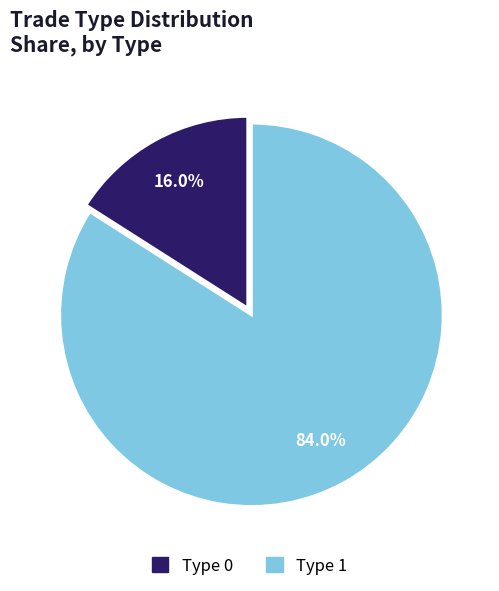

The Type 0 slice represents 99% of the pie. True or false?

False